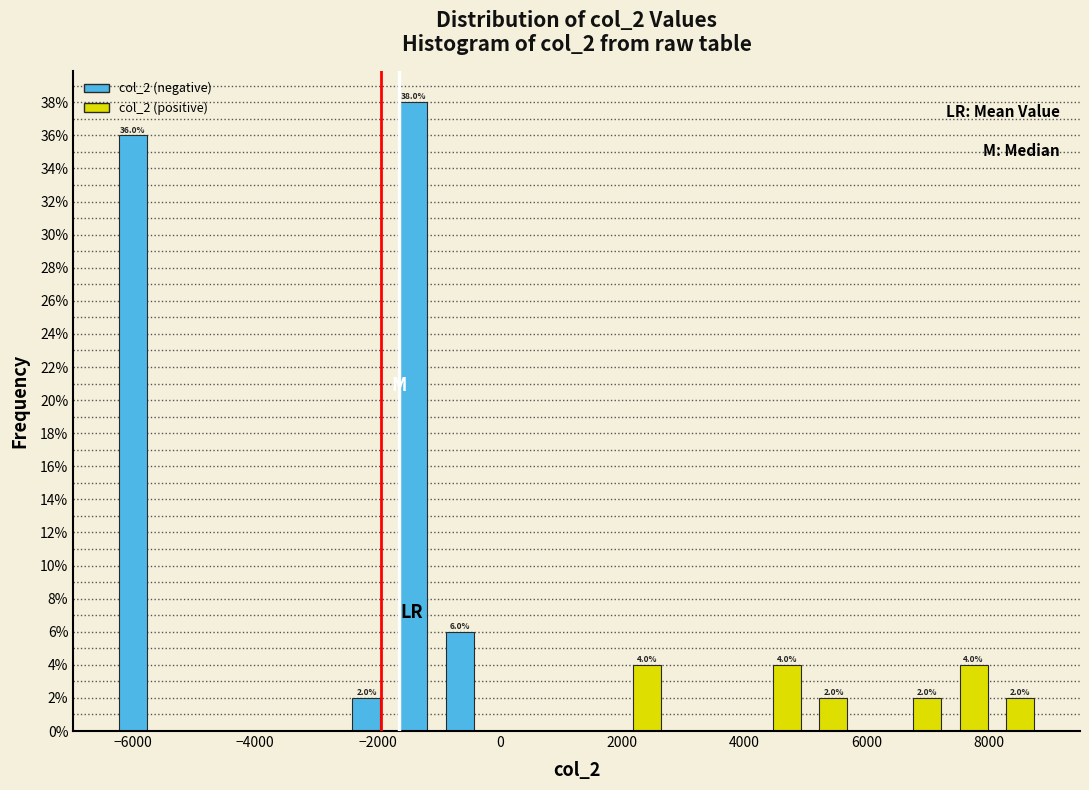

Read against the x-axis, roughly where is the centre of the tallest bar?

-1400